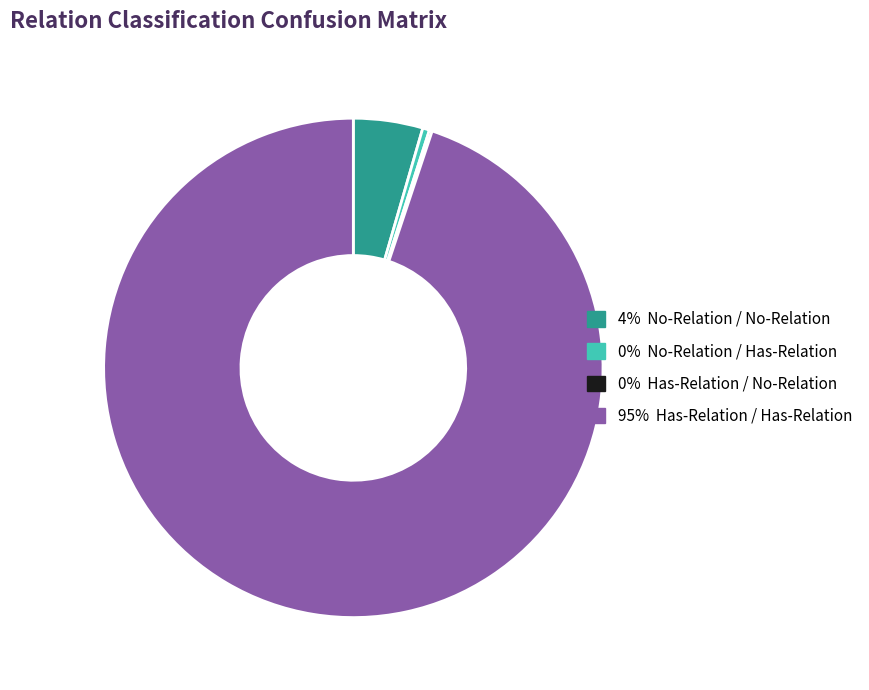

Is there a majority slice in this chart?

Yes